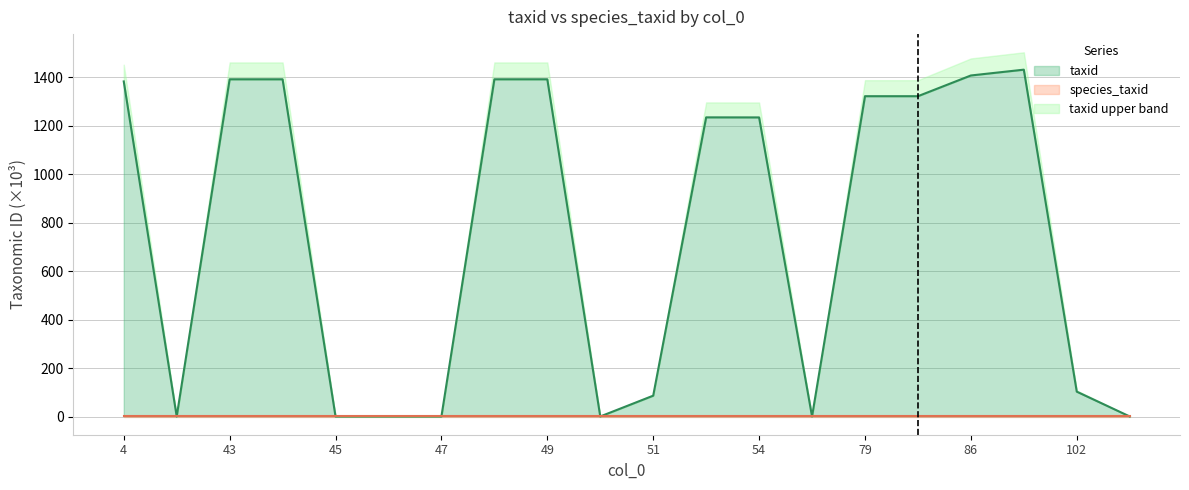

True or false: the data shows 172.5 at 102.

False